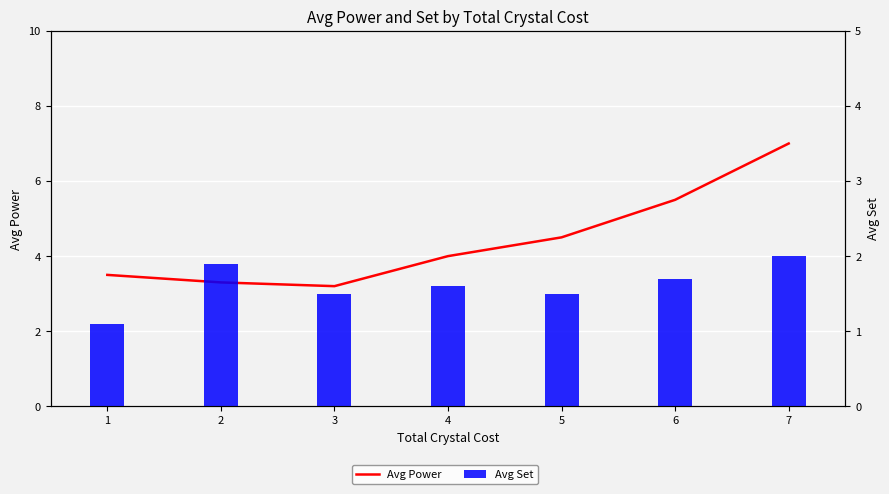

At how many categories does at least one series exceed 4?

3